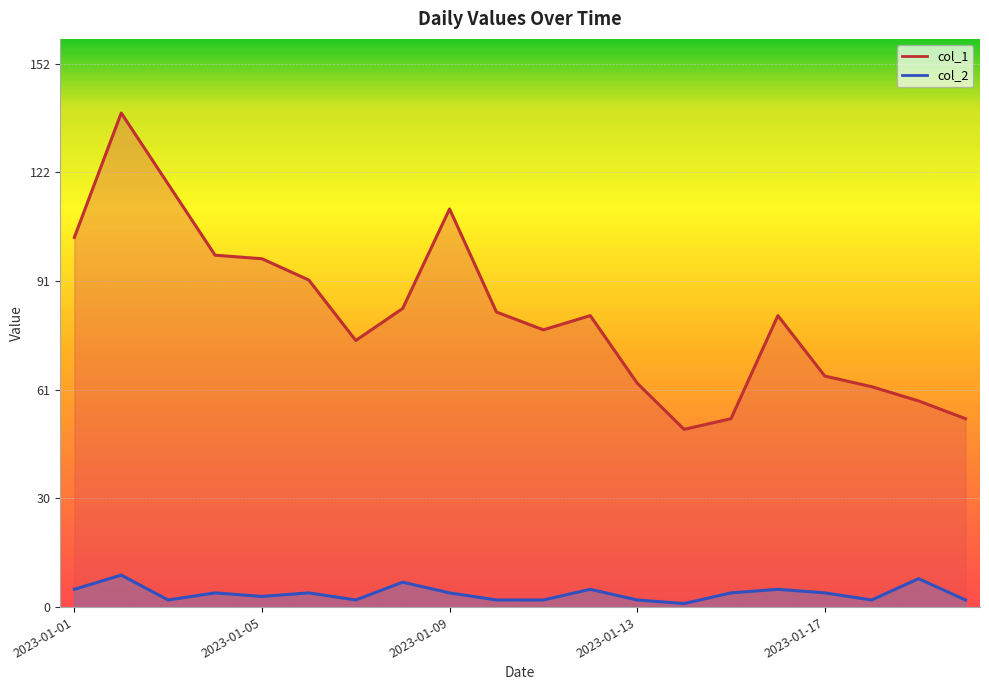

At how many categories does at least one series exceed 8?

20